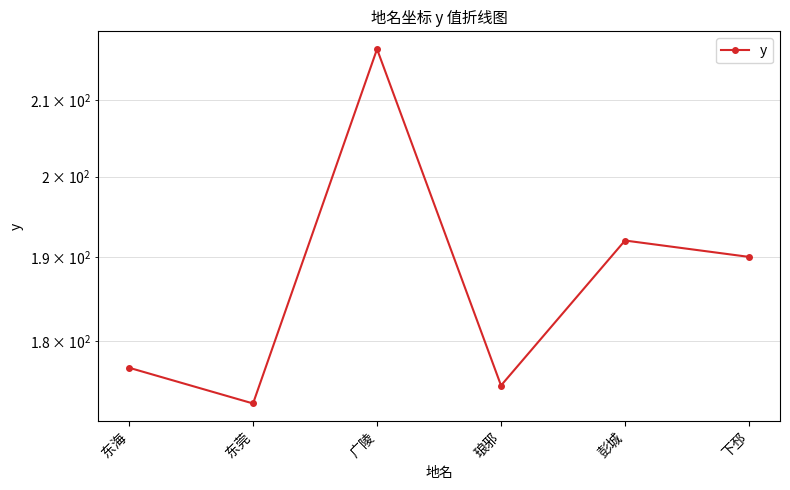

How many interior local valleys (lower than both neighbors) does the data have?

2